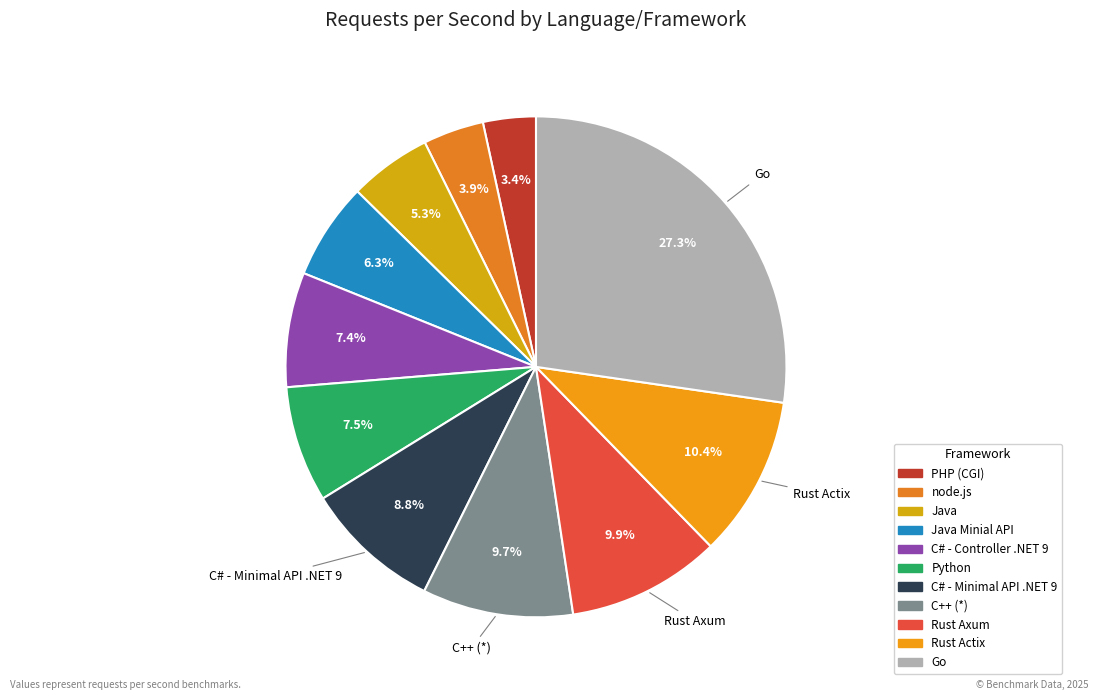

To the nearest percent, what is the average slice percentage?

9%